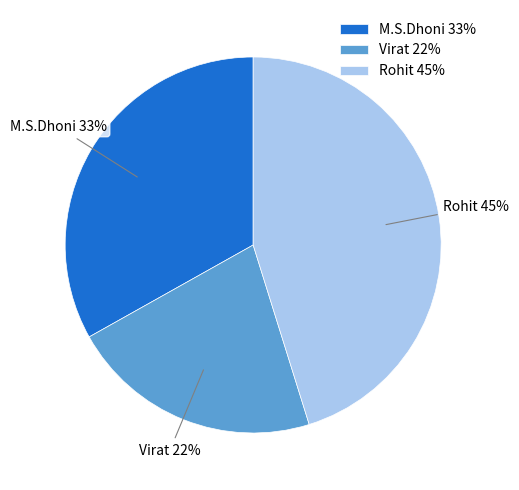

Does Virat account for over 50% of the chart?

No